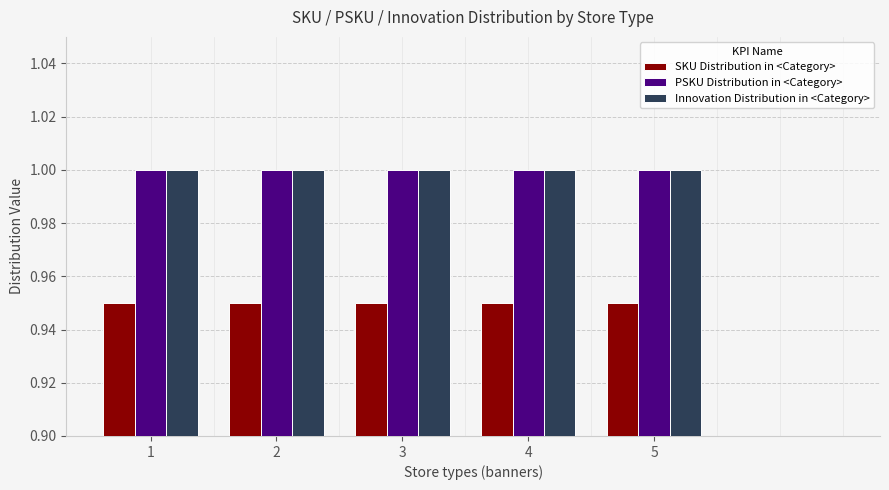

What is the maximum value shown in the chart?

1.0